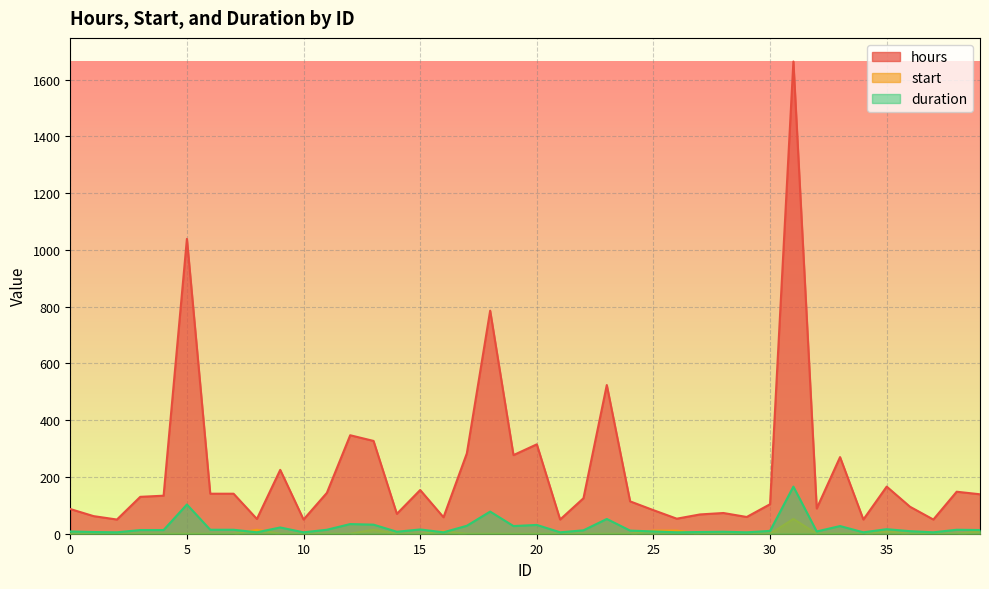

Reading left to right, transcribe all the data shown in this chart.

hours: 0=87	1=62	2=50	3=130	4=134	5=1039	6=141	7=141	8=52	9=225	10=50	11=144	12=347	13=327	14=70	15=154	16=58	17=283	18=786	19=277	20=315	21=50	22=125	23=524	24=114	25=83	26=53	27=68	28=73	29=59	30=104	31=1664	32=89	33=270	34=50	35=166	36=95	37=50	38=148	39=139
start: 0=0	1=0	2=0	3=0	4=0	5=0	6=0	7=0	8=14	9=0	10=0	11=0	12=0	13=14	14=0	15=0	16=8	17=0	18=0	19=0	20=0	21=0	22=0	23=0	24=0	25=11	26=11	27=0	28=0	29=0	30=0	31=52	32=0	33=0	34=0	35=8	36=0	37=0	38=0	39=8
duration: 0=8	1=6	2=5	3=13	4=13	5=103	6=14	7=14	8=5	9=22	10=5	11=14	12=34	13=32	14=7	15=15	16=5	17=28	18=78	19=27	20=31	21=5	22=12	23=52	24=11	25=8	26=5	27=6	28=7	29=5	30=10	31=166	32=8	33=27	34=5	35=16	36=9	37=5	38=14	39=13